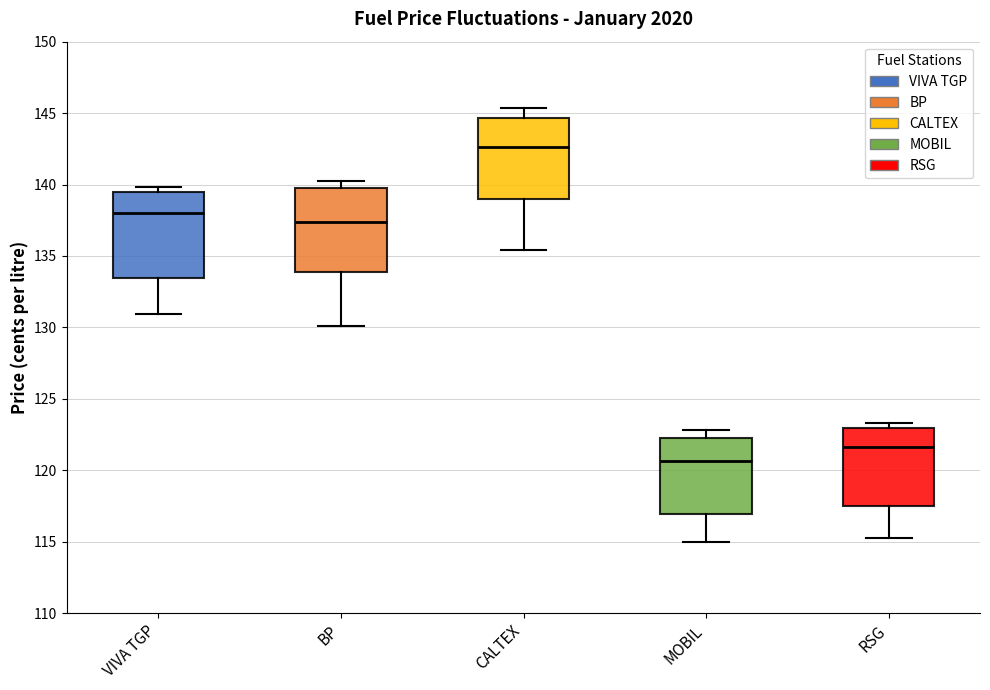

Reading left to right, read every box against the y-axis: the position of its median line, the range the box covers, and the ends of its whiskers. The values are not printed on the chart, so give them approximately, as read against the axis.

VIVA TGP: median 138.0, box 133.5 to 139.5, whiskers 131.0 to 140.0
BP: median 137.5, box 134.0 to 140.0, whiskers 130.0 to 140.0 (just above the box's upper edge)
CALTEX: median 142.5, box 139.0 to 144.5, whiskers 135.5 to 145.5
MOBIL: median 120.5, box 117.0 to 122.5, whiskers 115.0 to 123.0
RSG: median 121.5, box 117.5 to 123.0, whiskers 115.0 to 123.5